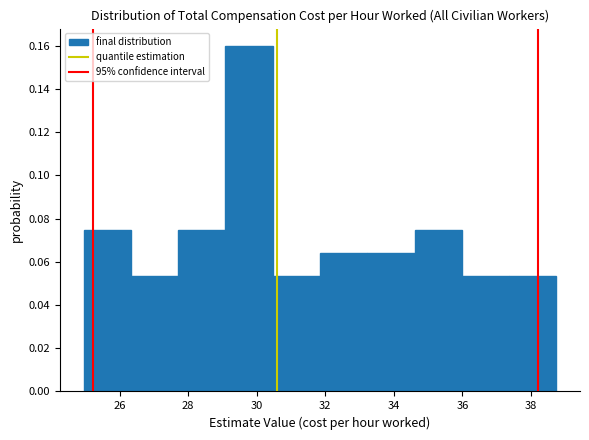

Reading left to right, transcribe this chart: for each bar, give the range it covers on the x-axis and its height. Neither the bar edges nor the heights are printed on the chart, so give them approximately, as read against the axes.

25.0 to 26.4: 0.074
26.4 to 27.8: 0.054
27.8 to 29.0: 0.074
29.0 to 30.4: 0.160
30.4 to 31.8: 0.054
31.8 to 33.2: 0.064
33.2 to 34.6: 0.064
34.6 to 36.0: 0.074
36.0 to 37.4: 0.054
37.4 to 38.8: 0.054